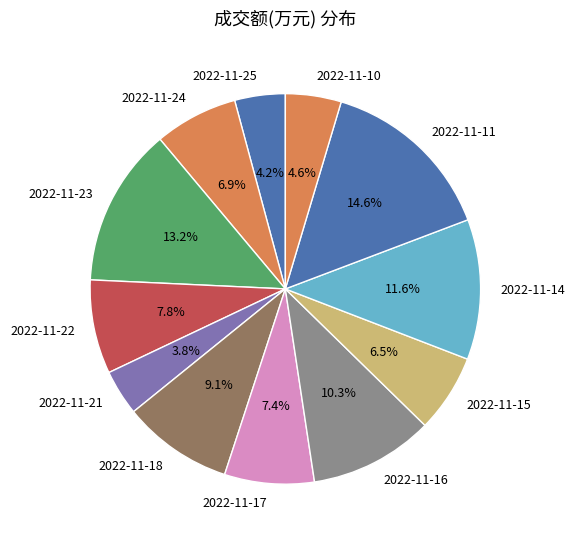

Is there any slice that represents more than half of the pie?

No